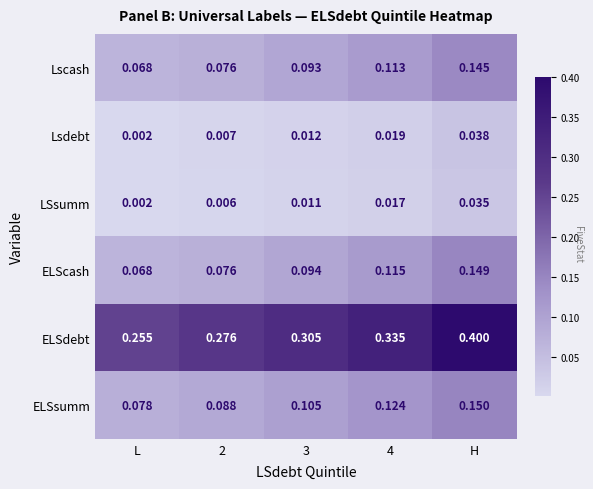

Which series has the widest spread of values?

ELSdebt